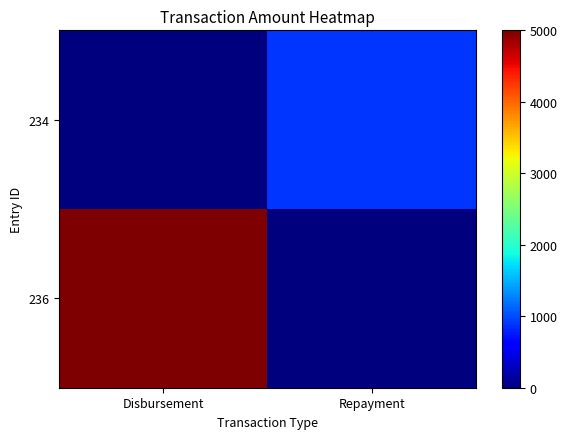

List the series in order of their peak value, highest first.

236, 234